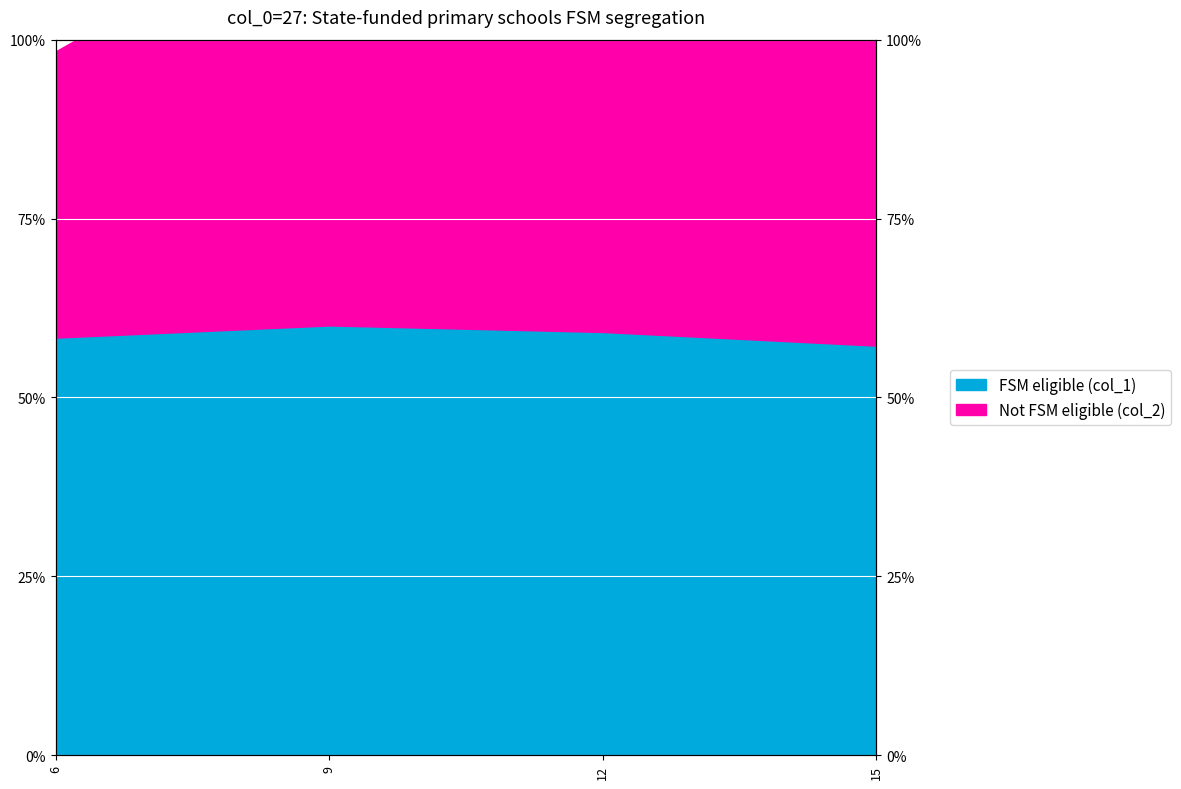

What is the spread (max minus min) of values at 6?

0.4